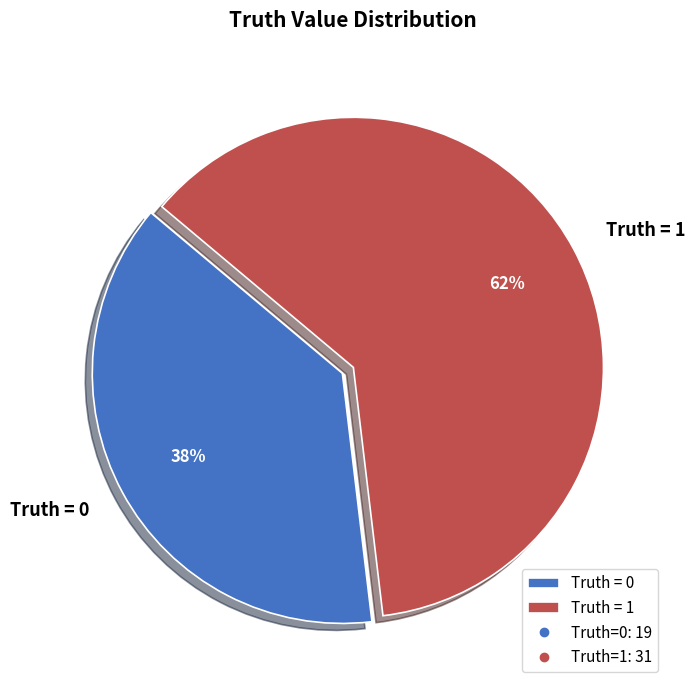

Between Truth = 0 and Truth = 1, which is larger?

Truth = 1